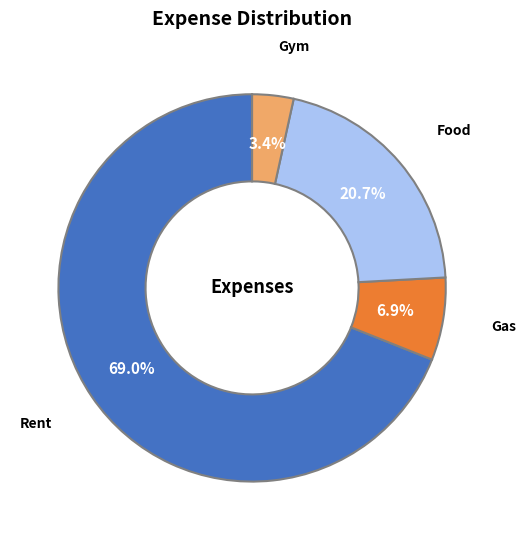

What is the majority slice?

Rent